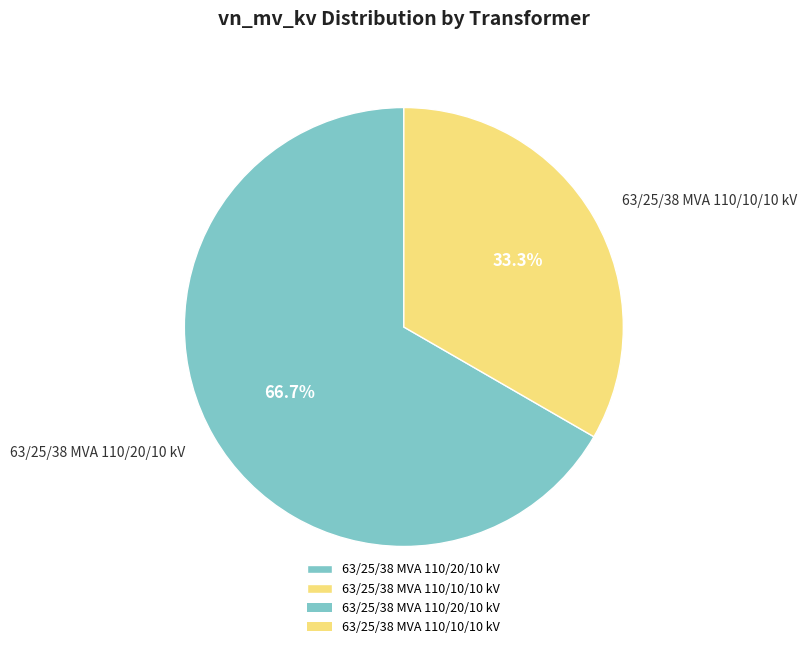

Is it true that 63/25/38 MVA 110/20/10 kV is 67% of the pie?

True